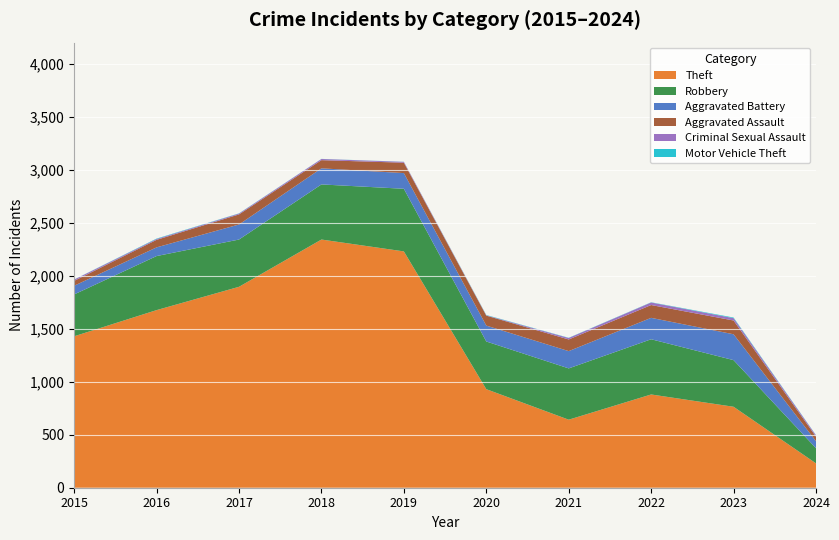

Reading left to right, what are all the values shown in this chart?

Theft: 2015=1429	2016=1676	2017=1896	2018=2342	2019=2230	2020=930	2021=642	2022=880	2023=764	2024=230
Robbery: 2015=395	2016=510	2017=446	2018=520	2019=591	2020=450	2021=484	2022=521	2023=440	2024=143
Aggravated Battery: 2015=82	2016=82	2017=142	2018=152	2019=148	2020=150	2021=163	2022=202	2023=244	2024=66
Aggravated Assault: 2015=46	2016=71	2017=95	2018=77	2019=98	2020=94	2021=110	2022=121	2023=130	2024=43
Criminal Sexual Assault: 2015=12	2016=8	2017=8	2018=11	2019=8	2020=3	2021=14	2022=24	2023=22	2024=12
Motor Vehicle Theft: 2015=1	2016=4	2017=2	2018=1	2019=1	2020=3	2021=2	2022=2	2023=6	2024=2